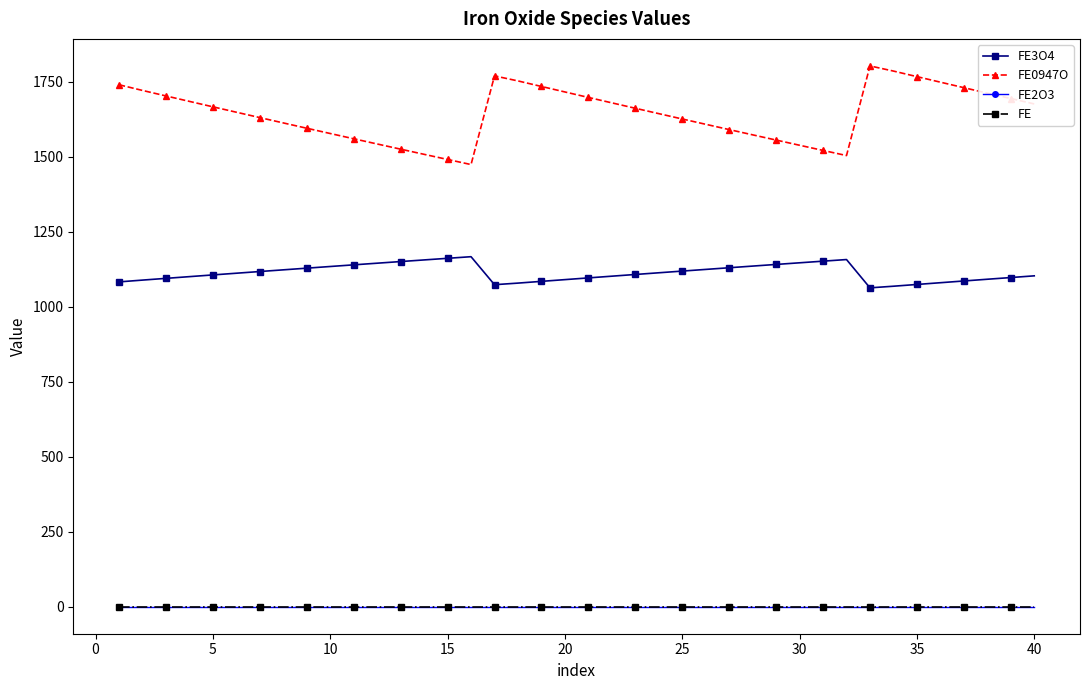

Is this an area chart (filled region under the line)?

No